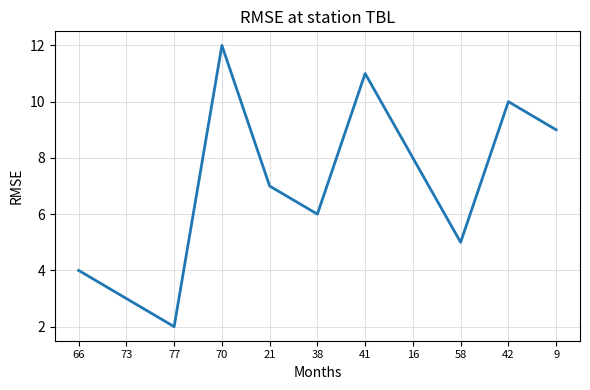

Where is the first local minimum?

77